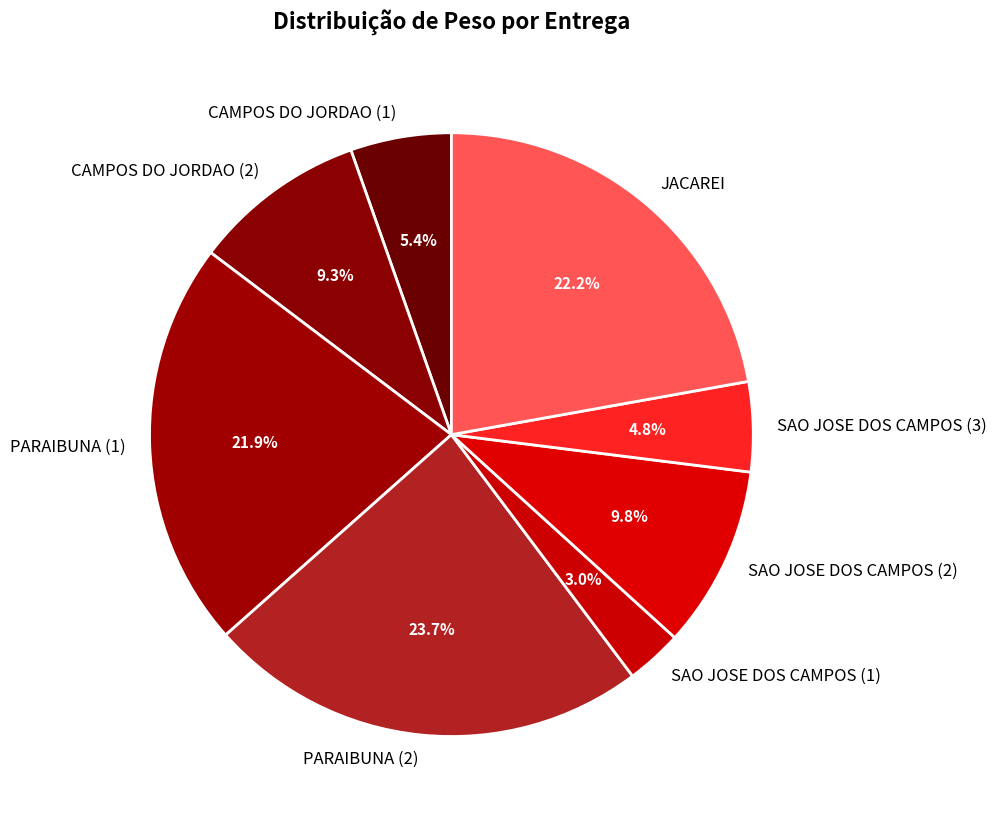

Which category has the smallest portion of the pie?

SAO JOSE DOS CAMPOS (1)